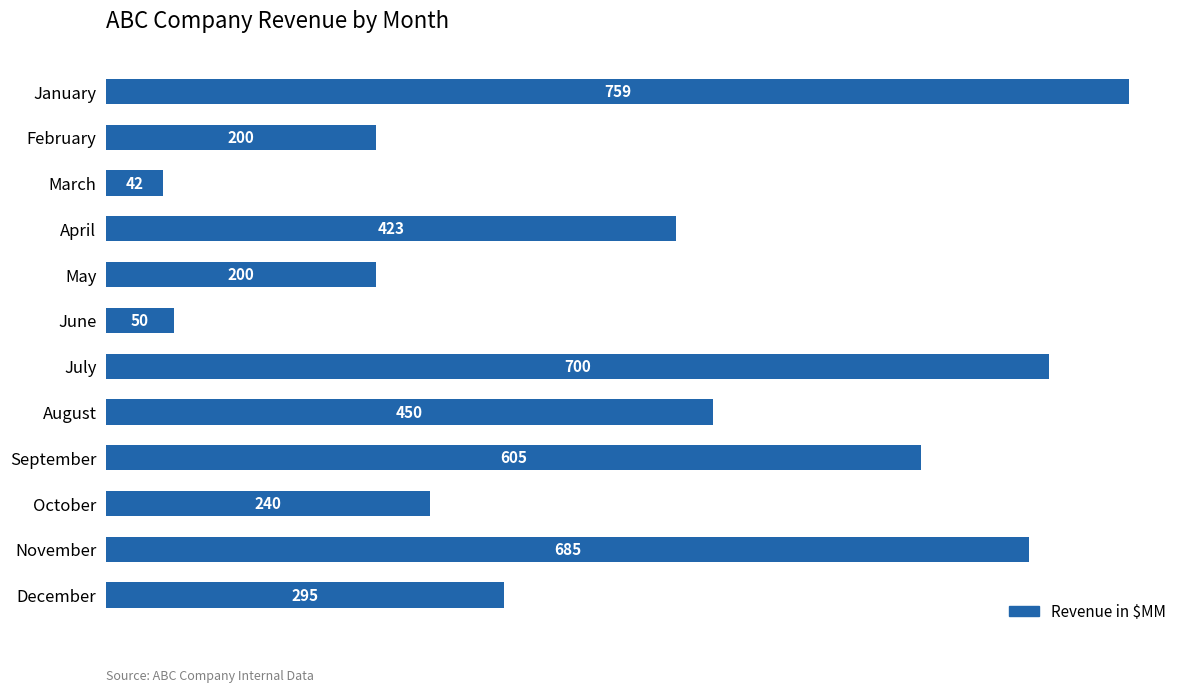

Approximately how many times larger is the value at January compared to March?

18.1